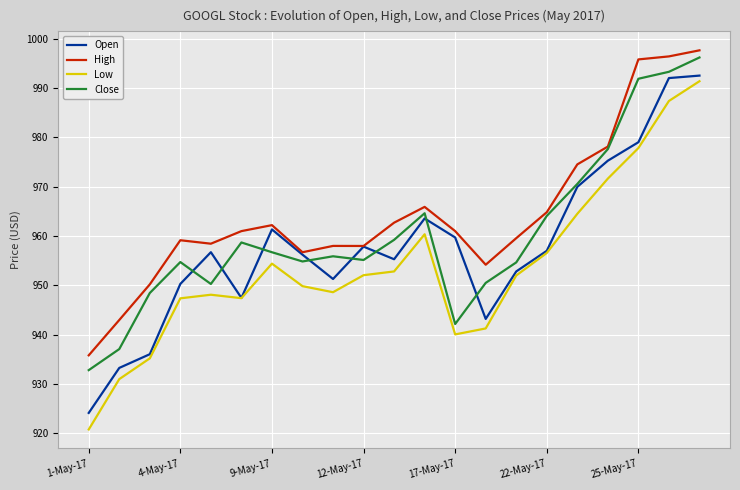

How many values in the High series are below 960?

10